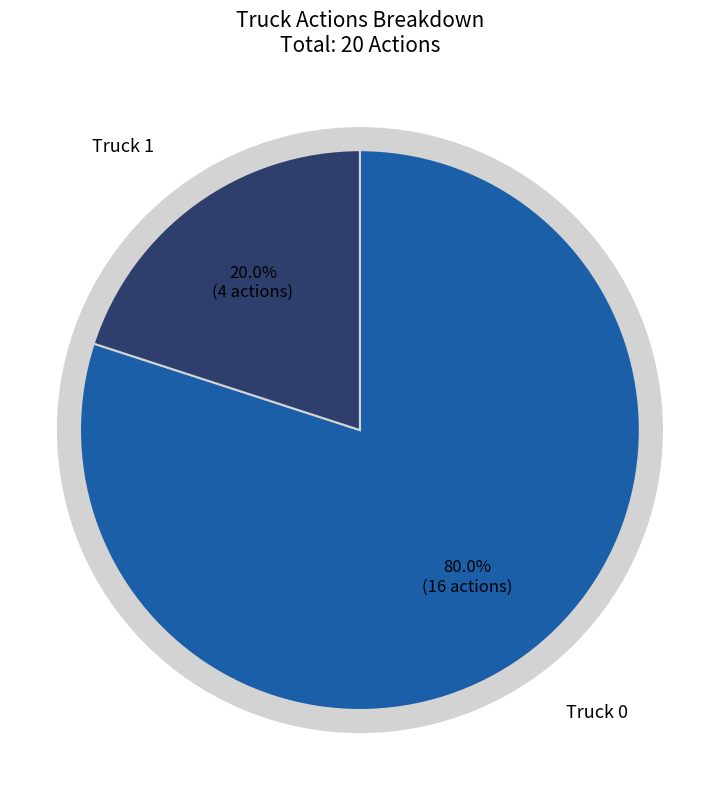

To the nearest percent, what is the average slice percentage?

50%